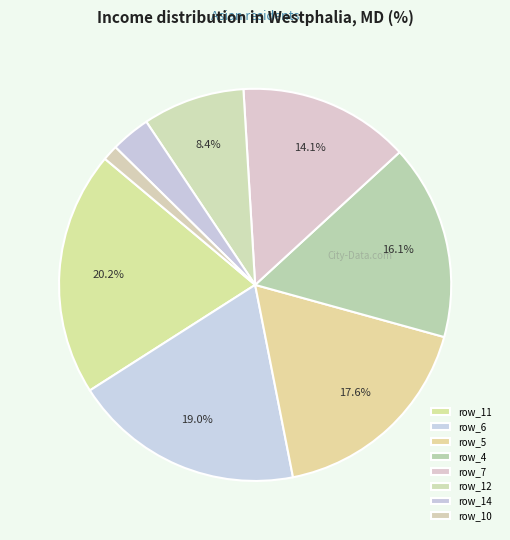

How many segments does this pie chart have?

8